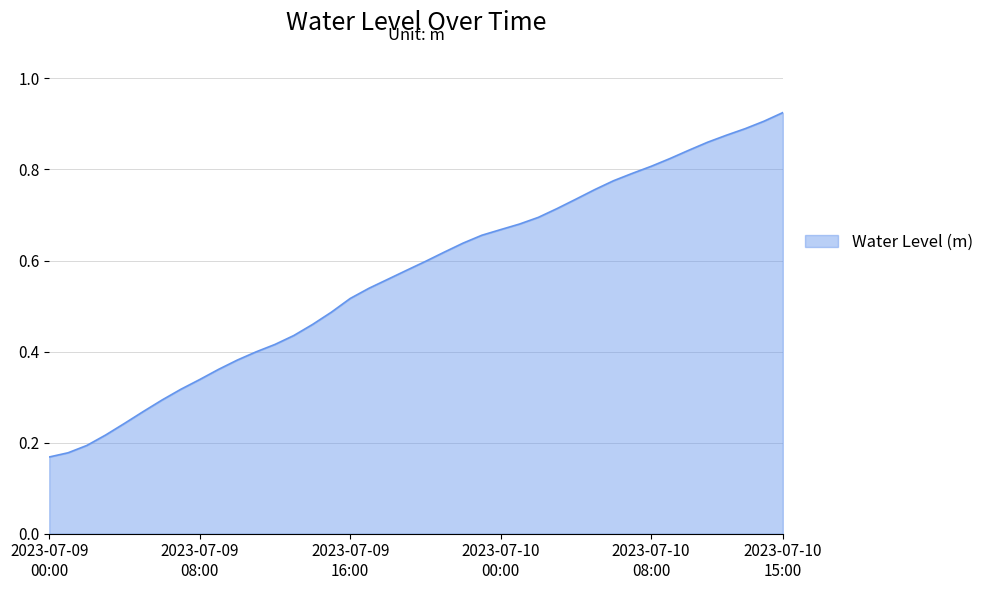

What is the sum of all values?

22.6